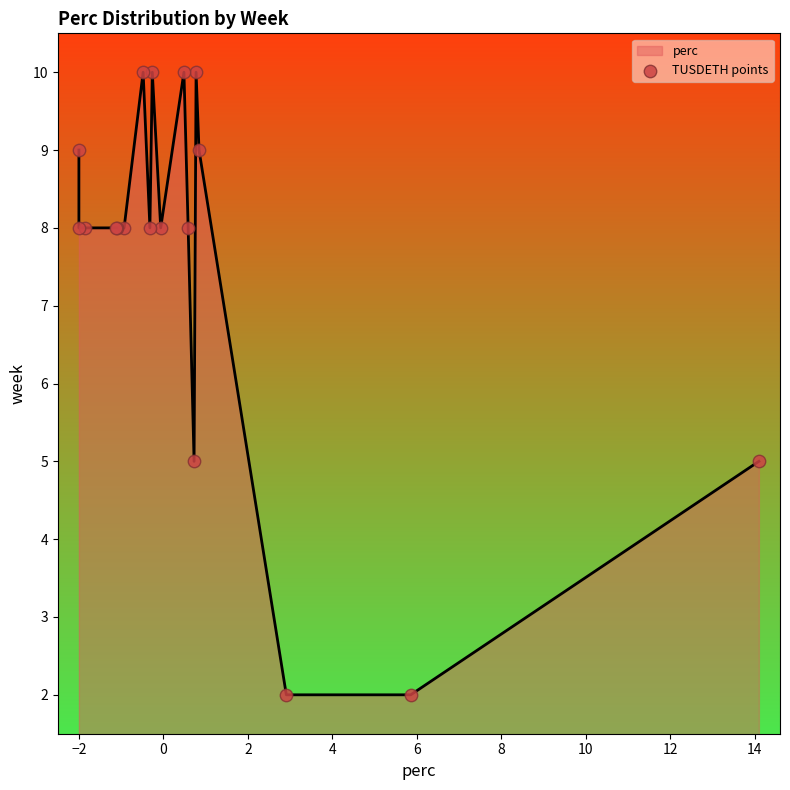

Between 10 and 0, which is larger?

10